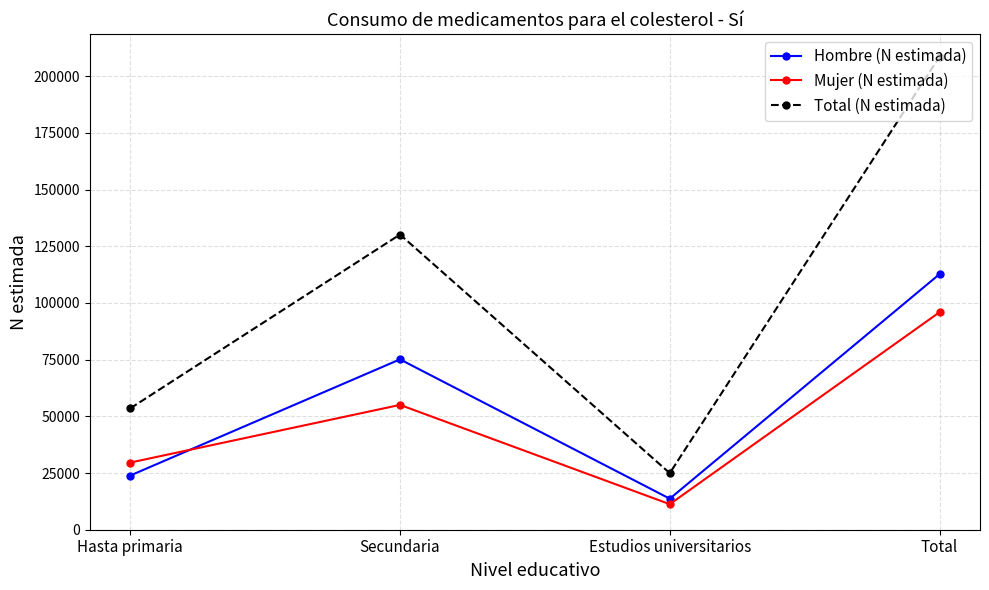

At how many categories does at least one series exceed 148087?

1